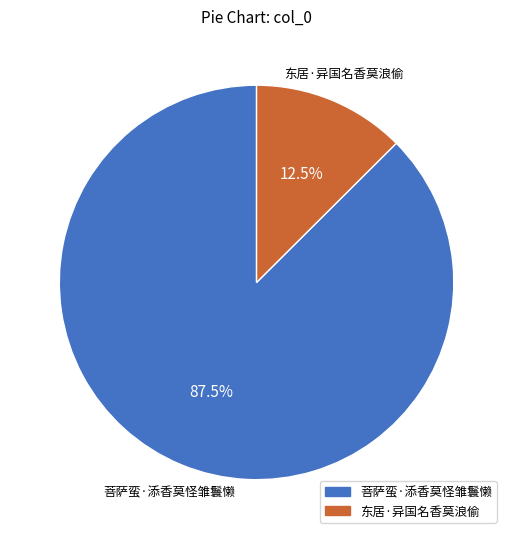

Combined, what portion of the pie is 菩萨蛮·添香莫怪雏鬟懒 and 东居·异国名香莫浪偷?

100.0%